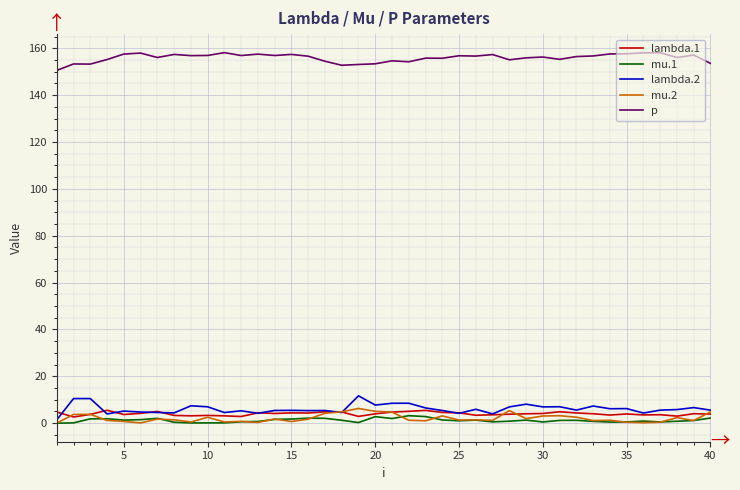

True or false: p and mu.1 intersect in this chart.

False